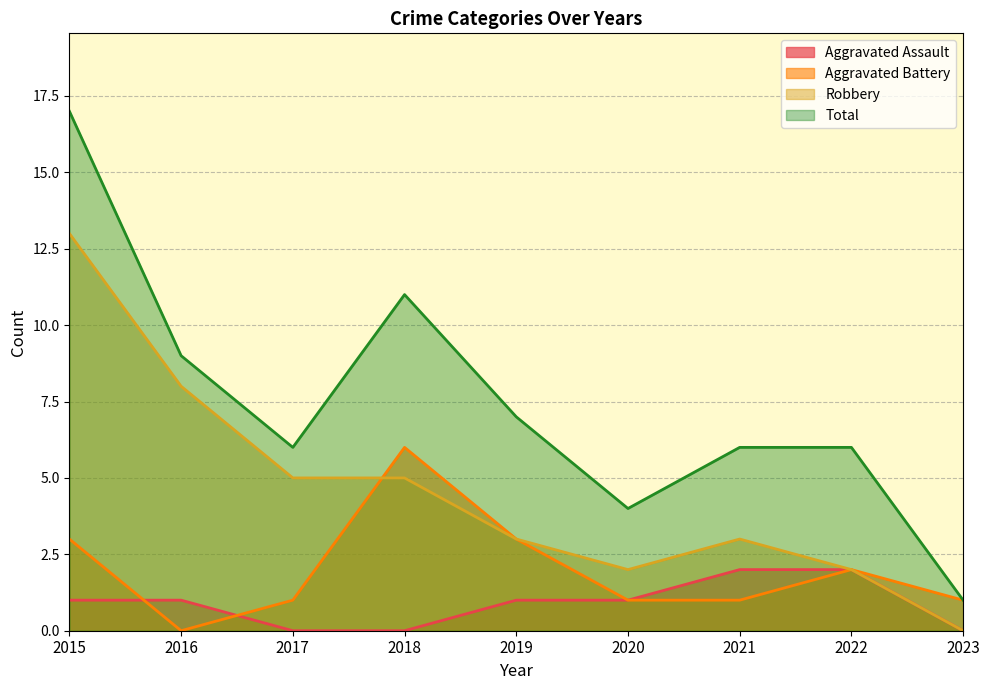

At which category is the sum across all series the highest?

2015